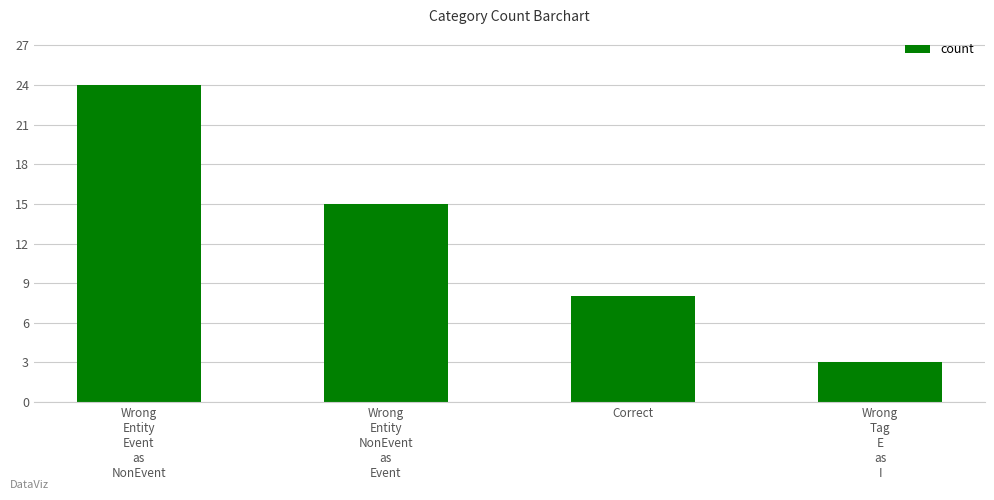

Reading left to right, transcribe all the data shown in this chart.

Wrong
Entity
Event
as
NonEvent=24	Wrong
Entity
NonEvent
as
Event=15	Correct=8	Wrong
Tag
E
as
I=3